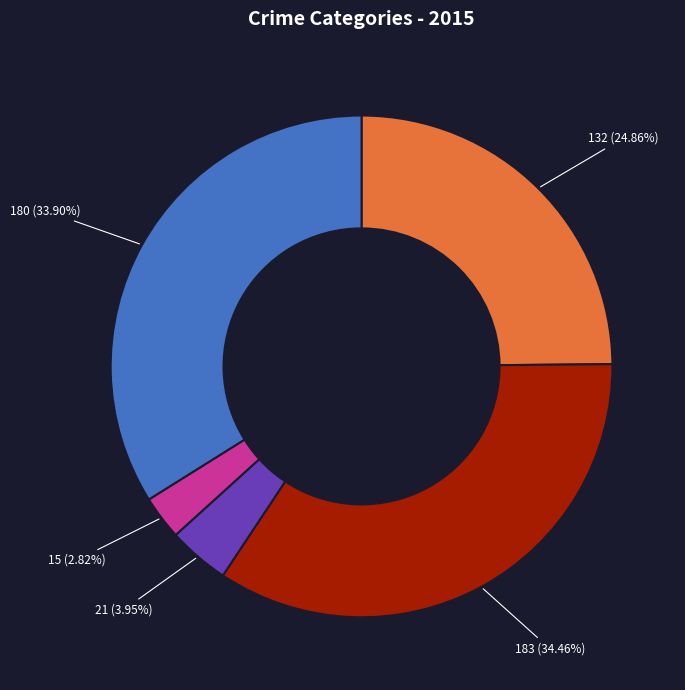

How many slices are in this pie chart?

5